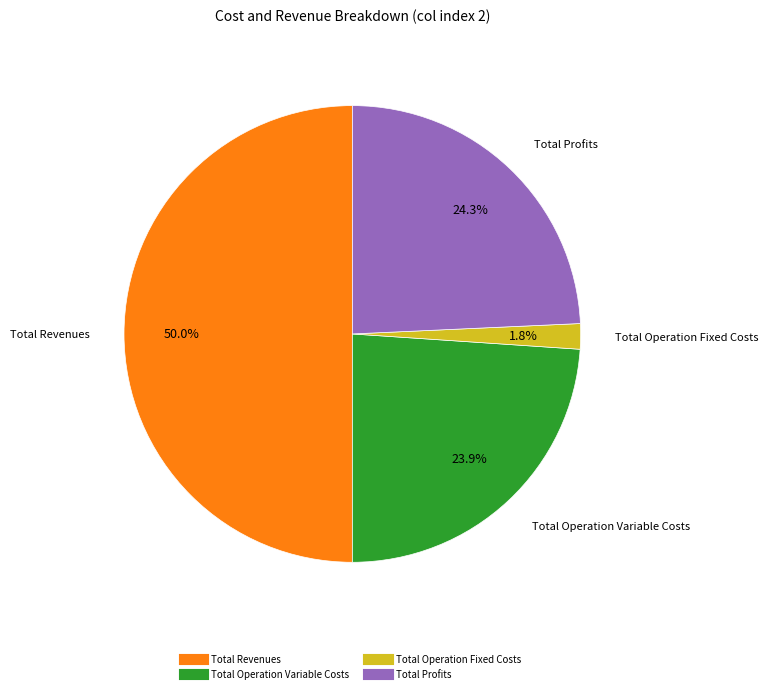

Which category has the biggest portion of the pie?

Total Revenues